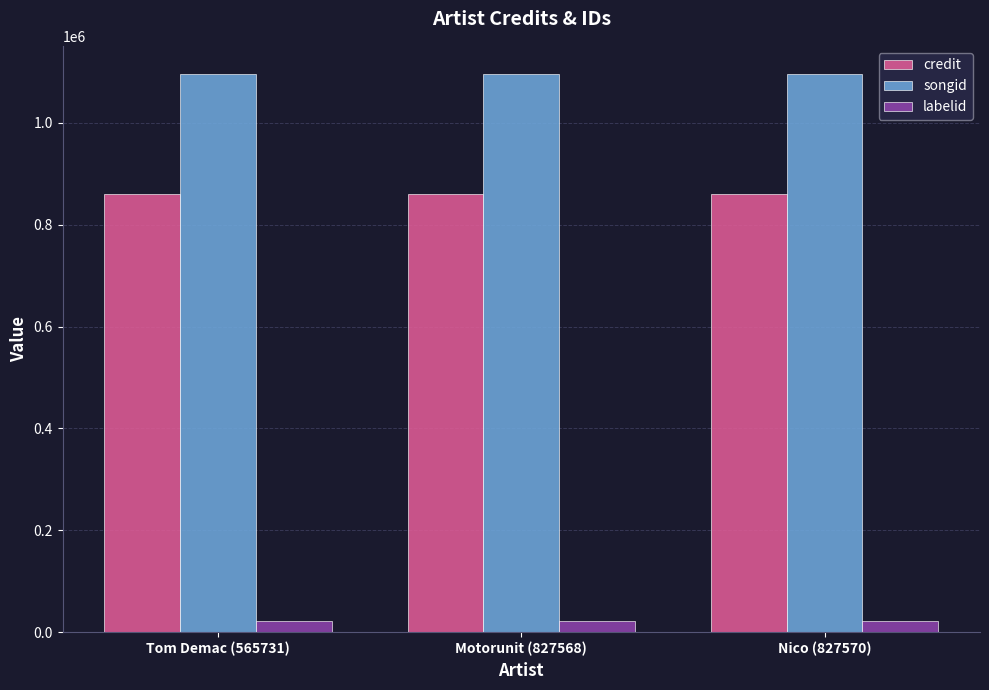

The songid series shows 1096025 at Tom Demac (565731). True or false?

True